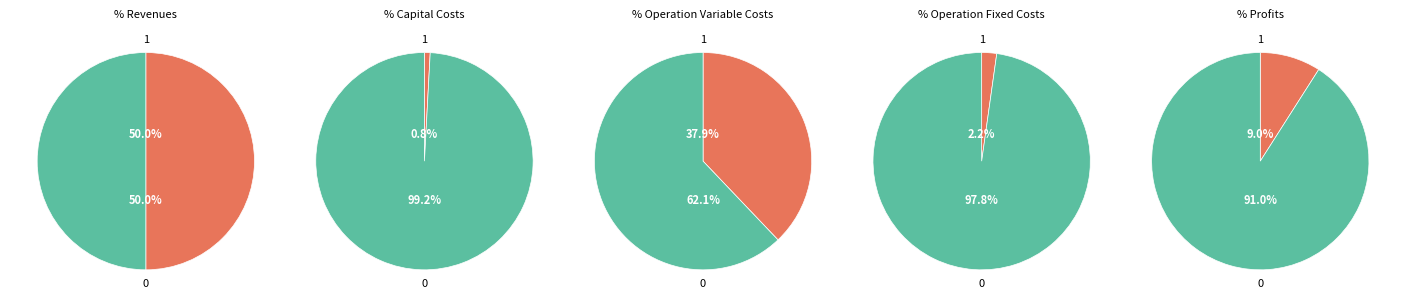

Is Total Profits the majority of the pie?

No